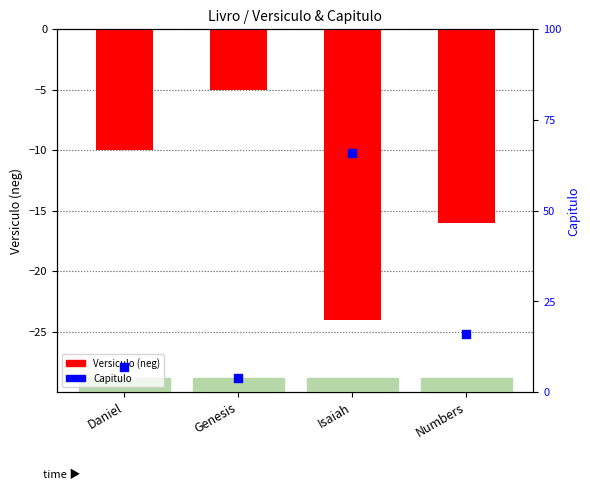

What are all the series names shown in the legend?

Versiculo, Capitulo